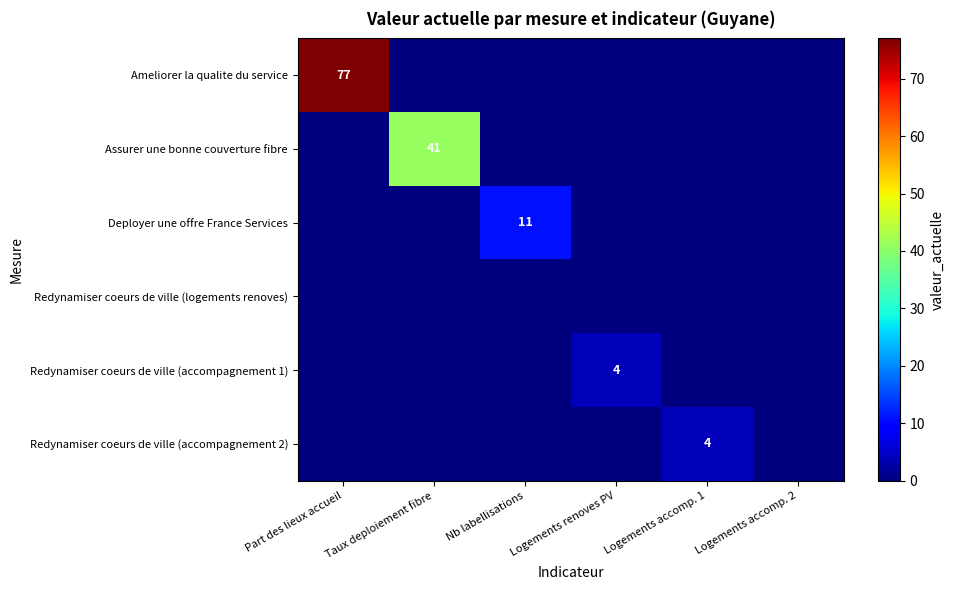

Is it true that Assurer une bonne couverture fibre equals 60 at Taux deploiement fibre?

False